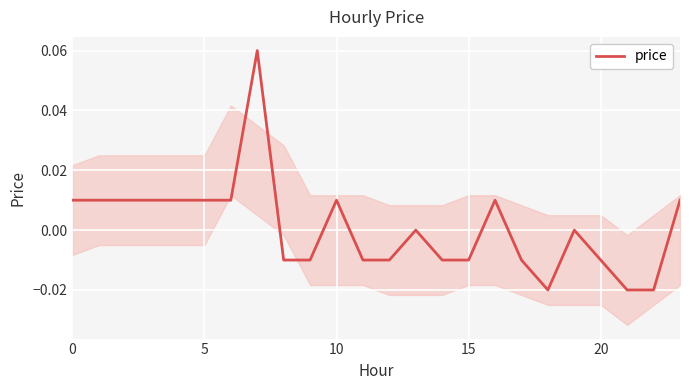

How many values are below zero?

11